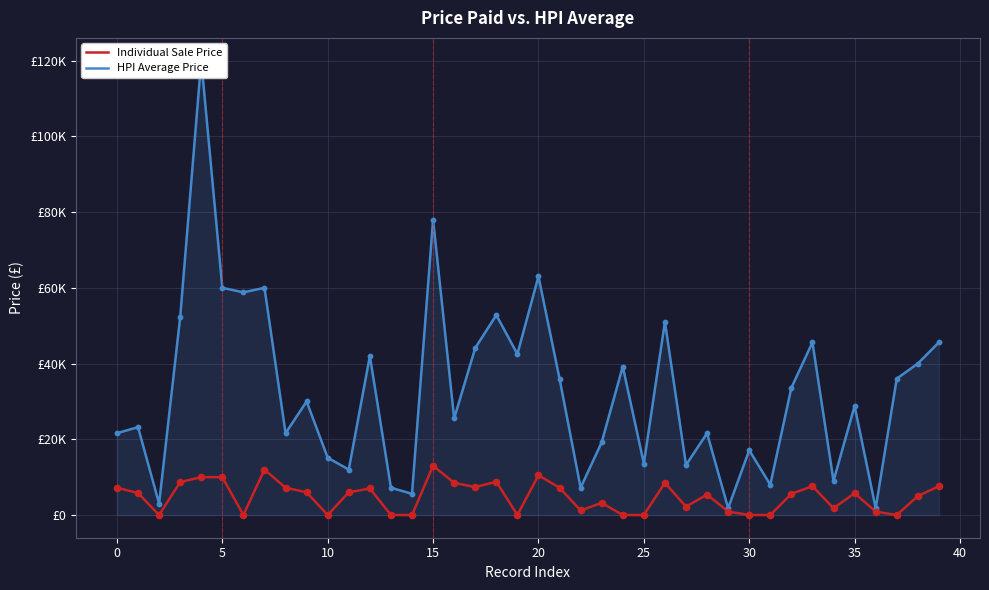

What are all the series names shown in the legend?

Individual Sale Price, HPI Average Price